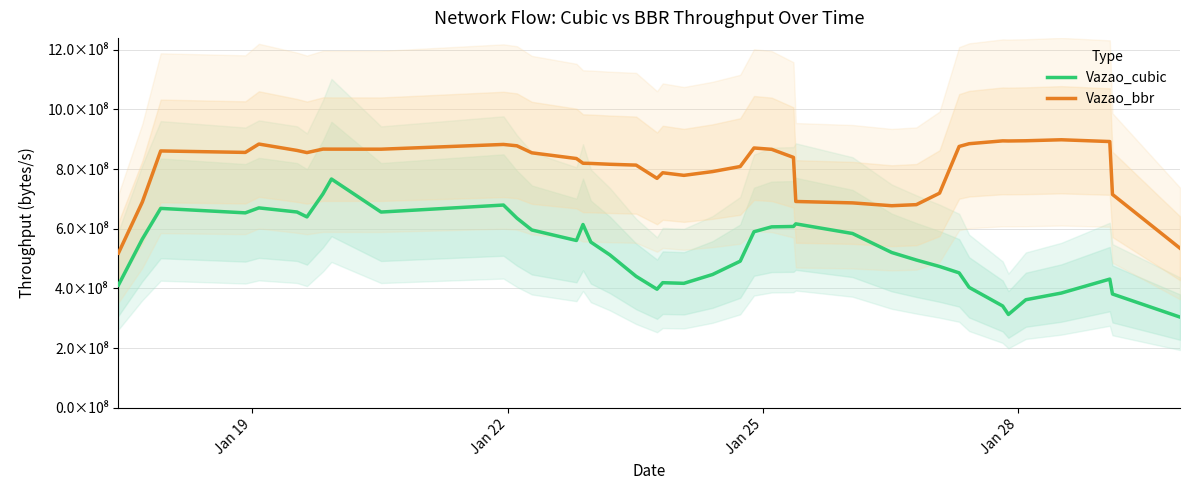

Is the value of Vazao_cubic at 34 greater than the value of Vazao_bbr at 19?

No